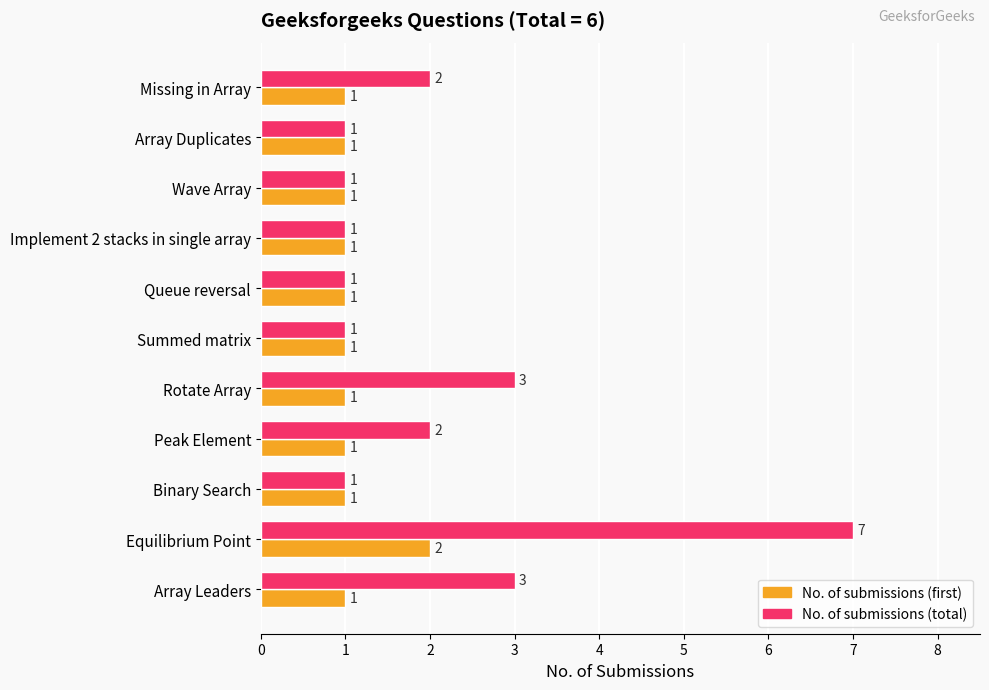

At which label does No. of submissions (total) reach its peak?

Equilibrium Point